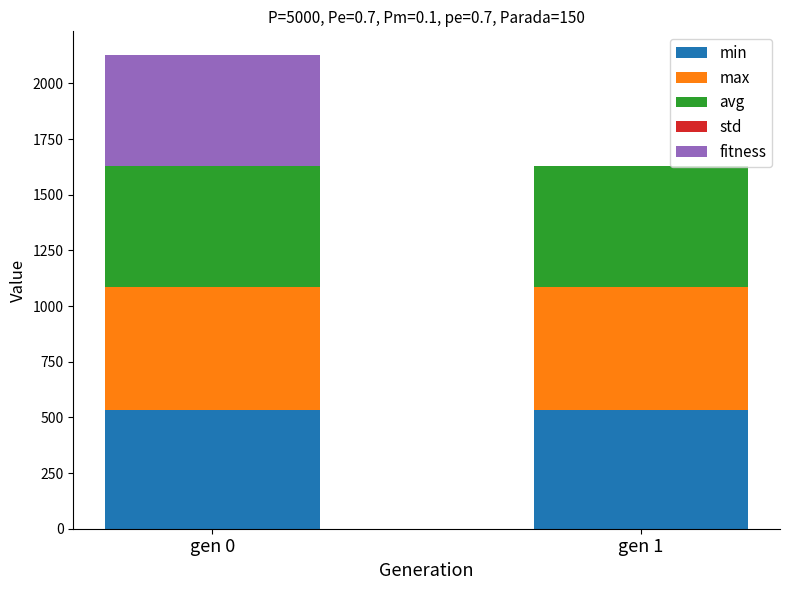

At which category is the sum across all series the highest?

gen 0